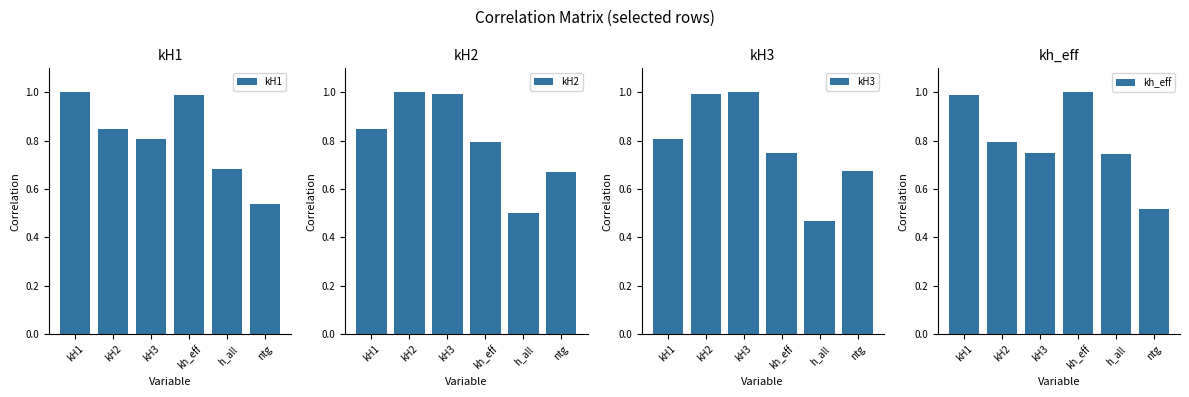

What is the sum of all kH1 values?

4.9